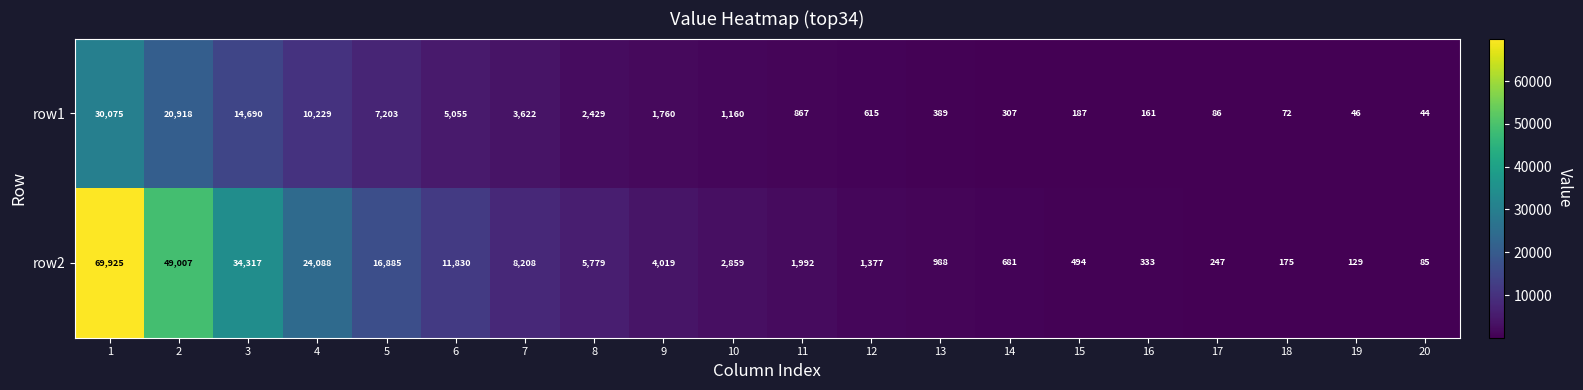

True or false: row1 has a value of 5333 at 4.

False